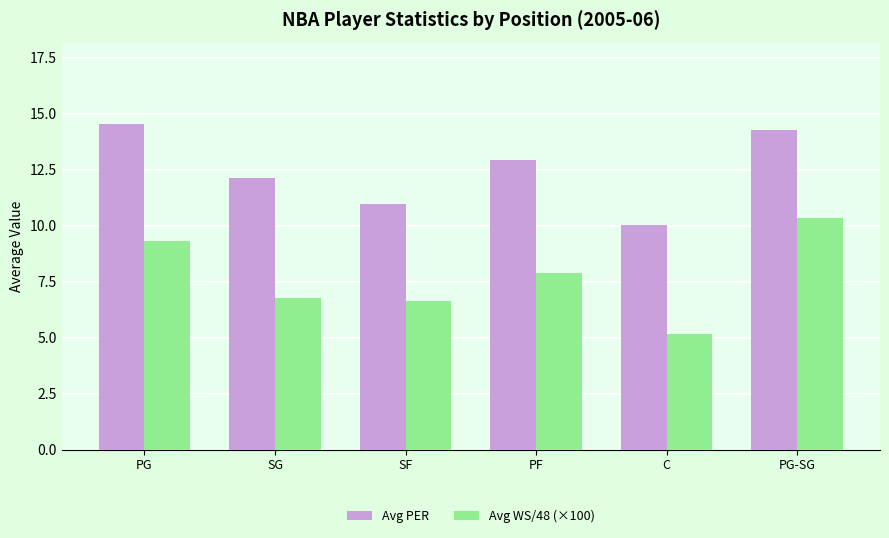

Where does the Avg WS/48 (×100) series first go above 7?

PG